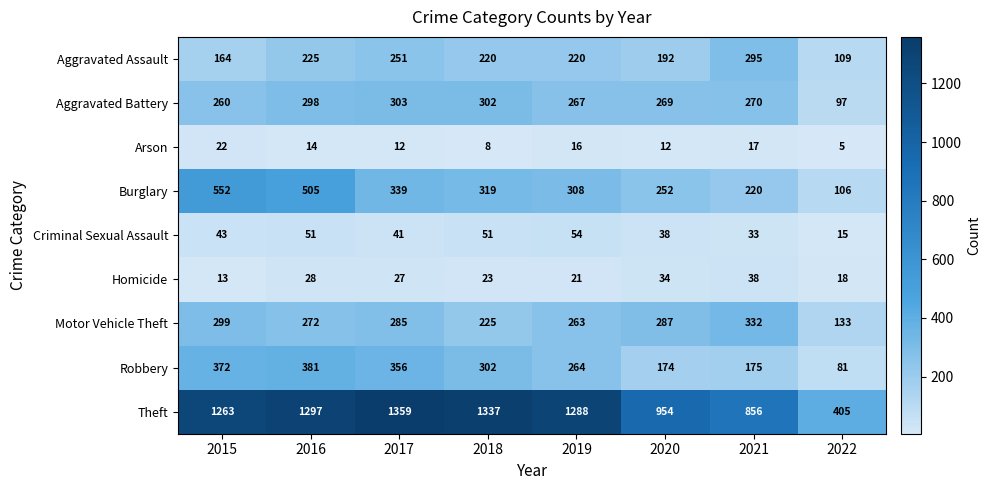

At which category does the chart reach its peak across all series?

2017